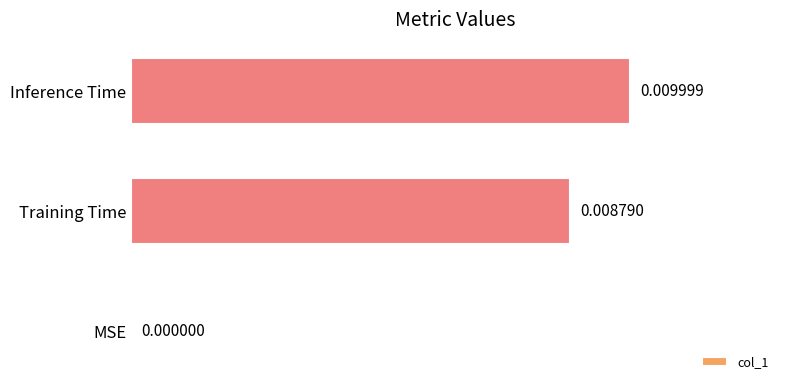

At which label is the value closest to 0?

MSE